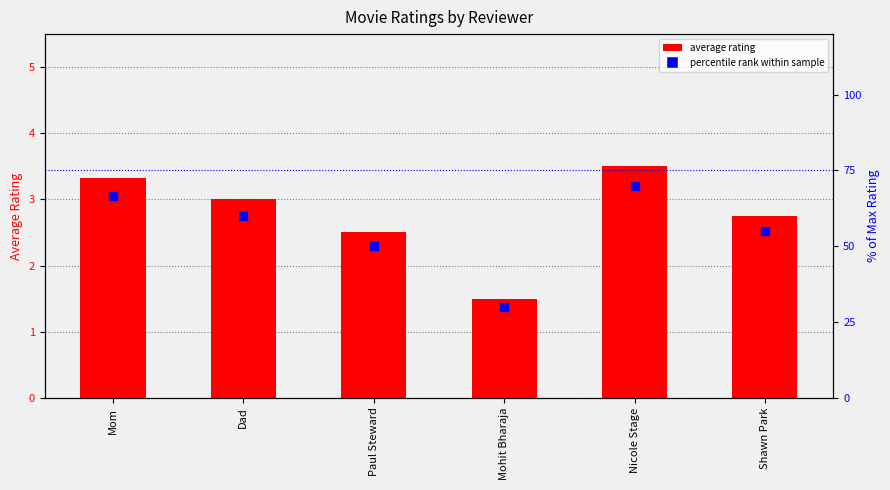

What are all the series names shown in the legend?

average rating, percentile rank within sample